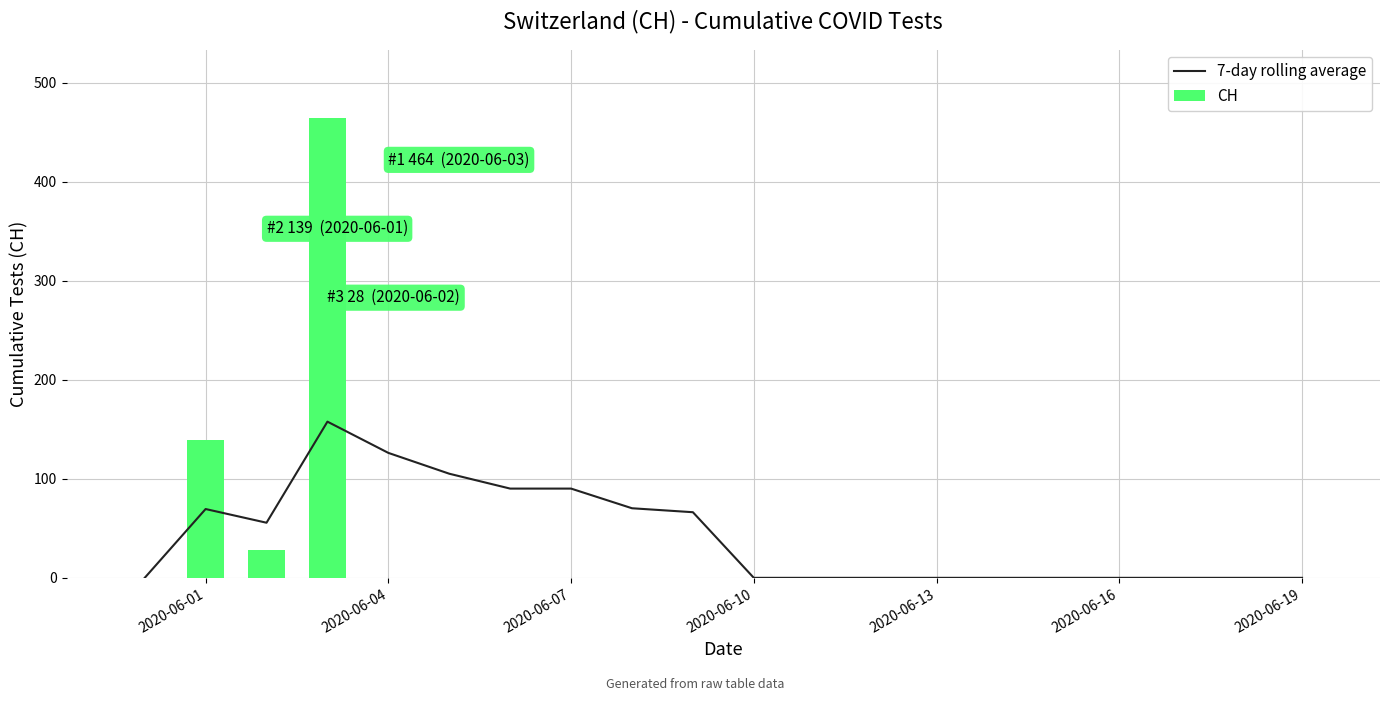

What is the maximum value for CH?

464